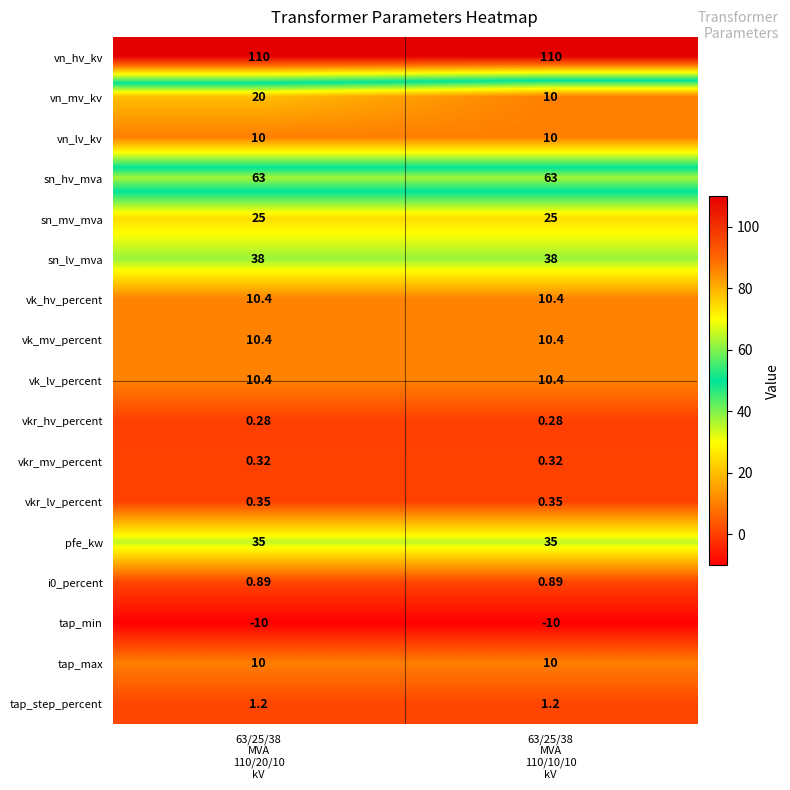

How many distinct data groups are displayed?

17